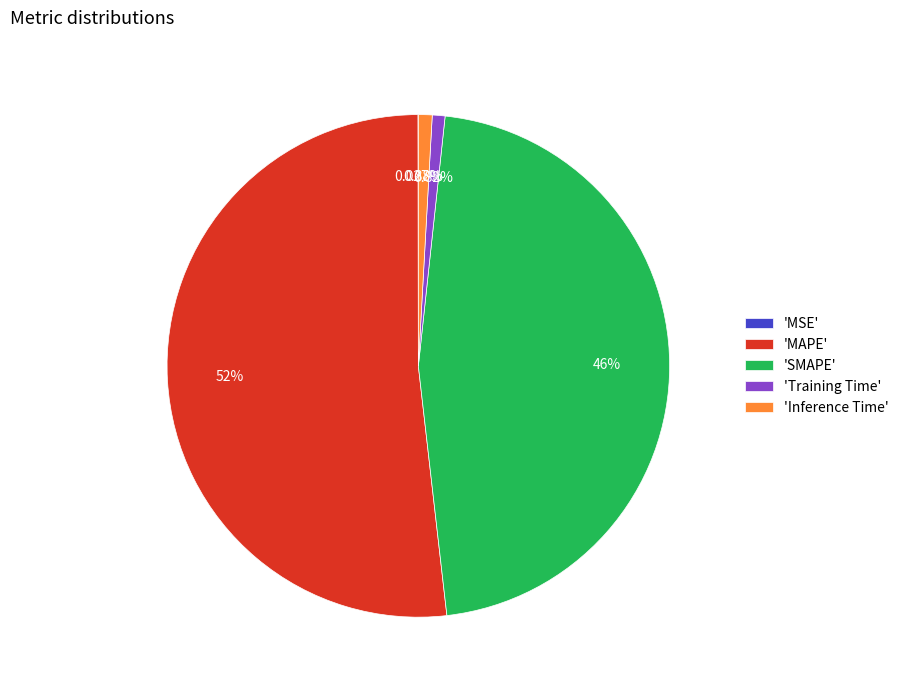

Is the sum of 'MAPE' and 'SMAPE' greater than half?

Yes